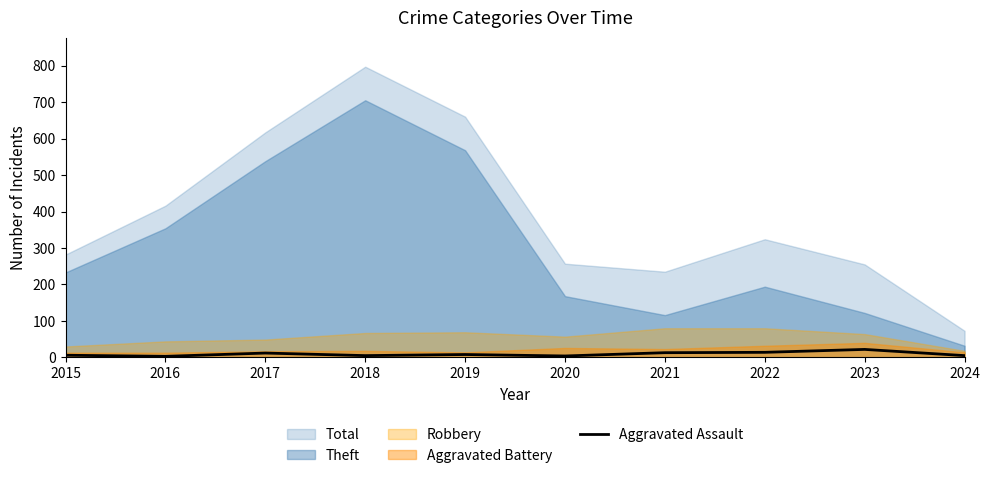

What is the approximate value at 2015, to the nearest 10?

10